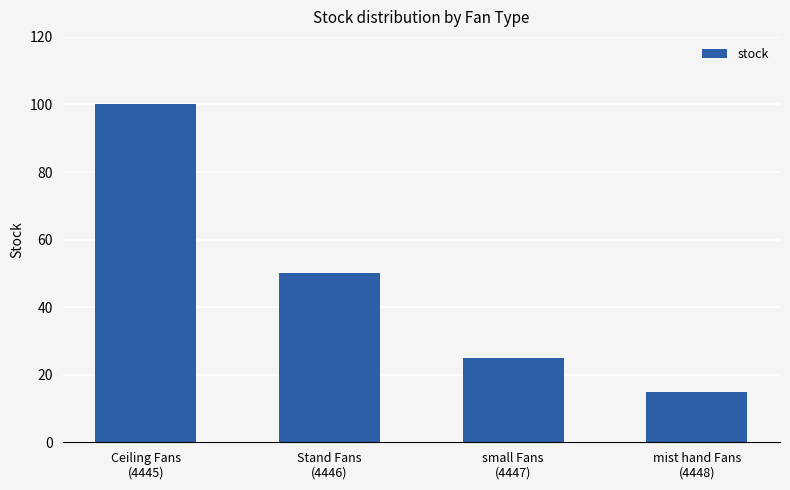

Is it true that the value at mist hand Fans
(4448) is 23?

False